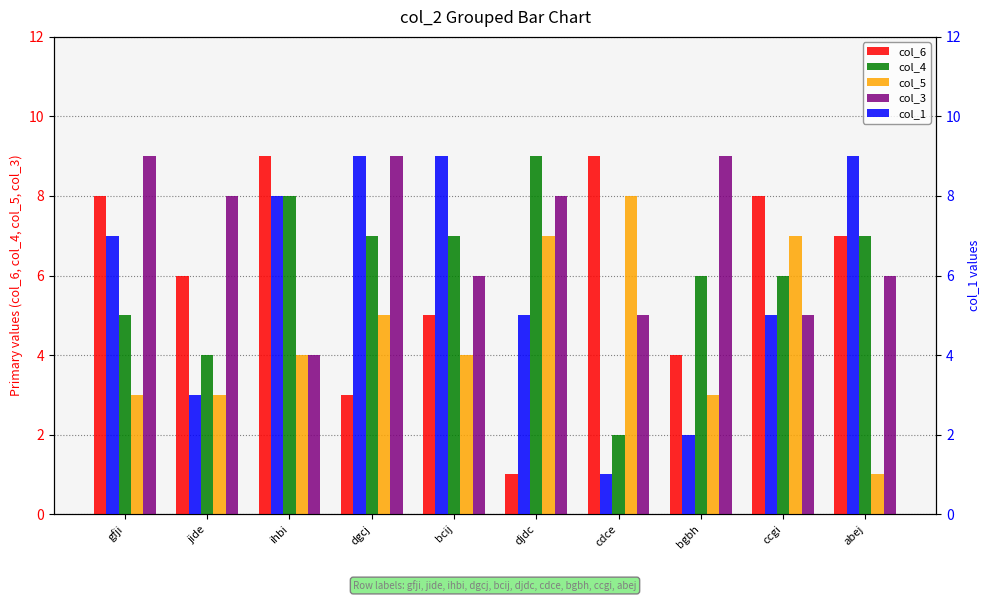

What are all the series names shown in the legend?

col_6, col_4, col_5, col_3, col_1